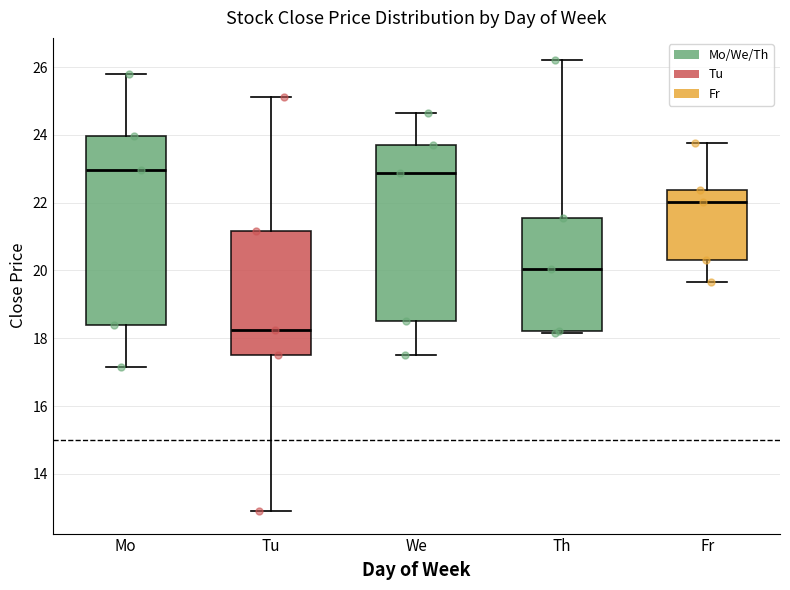

Comparing the boxes themselves (not the whiskers), which one is the tallest?

Mo